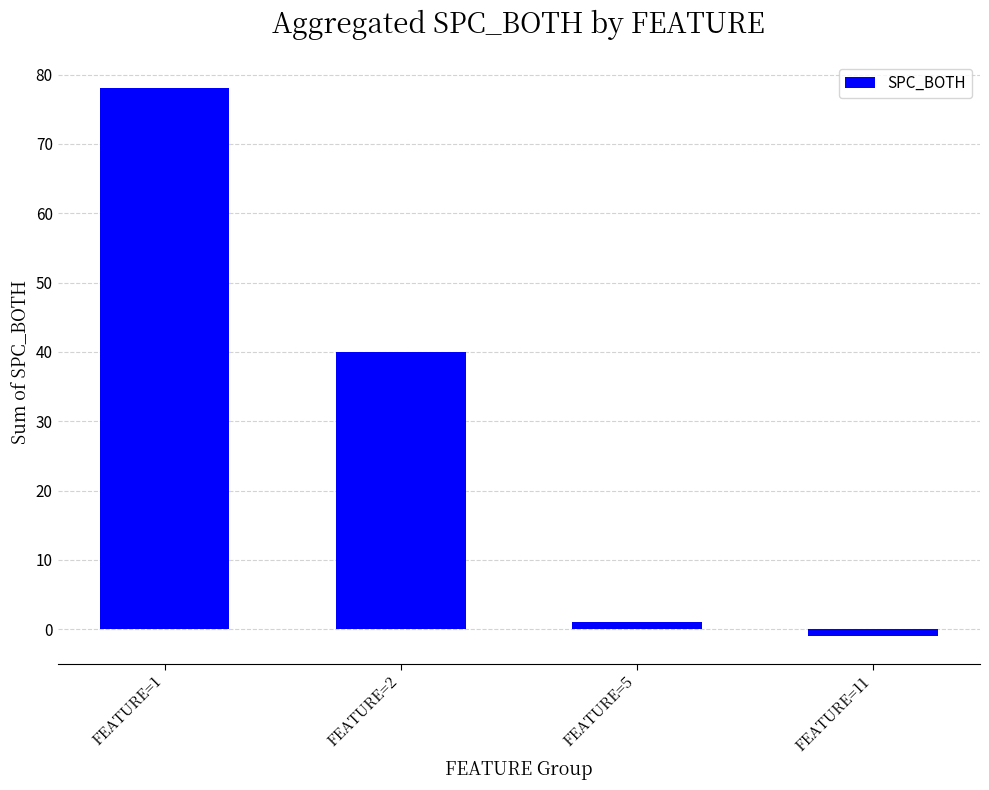

Are the bars grouped side by side (vs. stacked)?

No